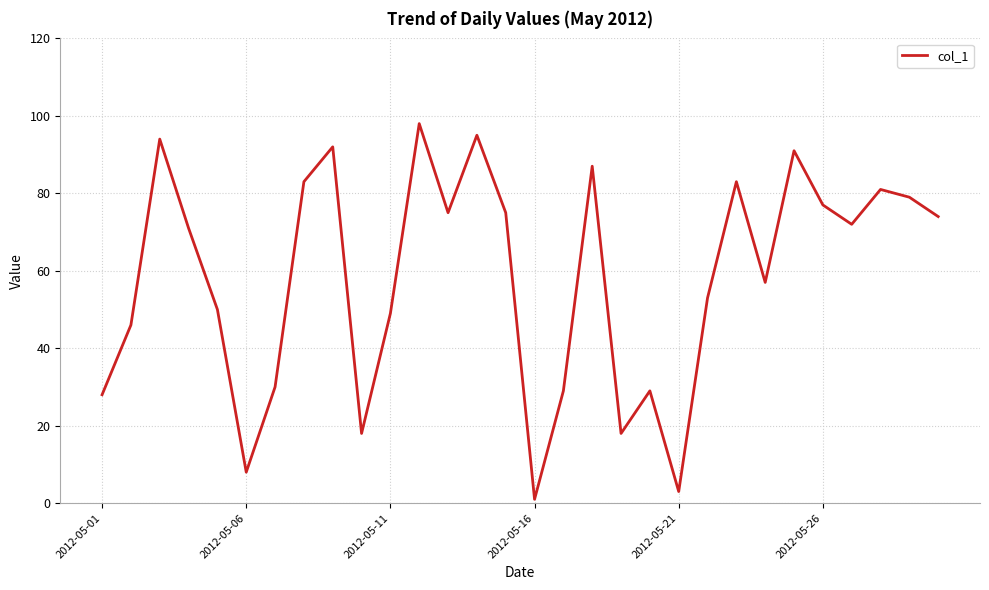

What is the difference between the second highest and second lowest values?

92